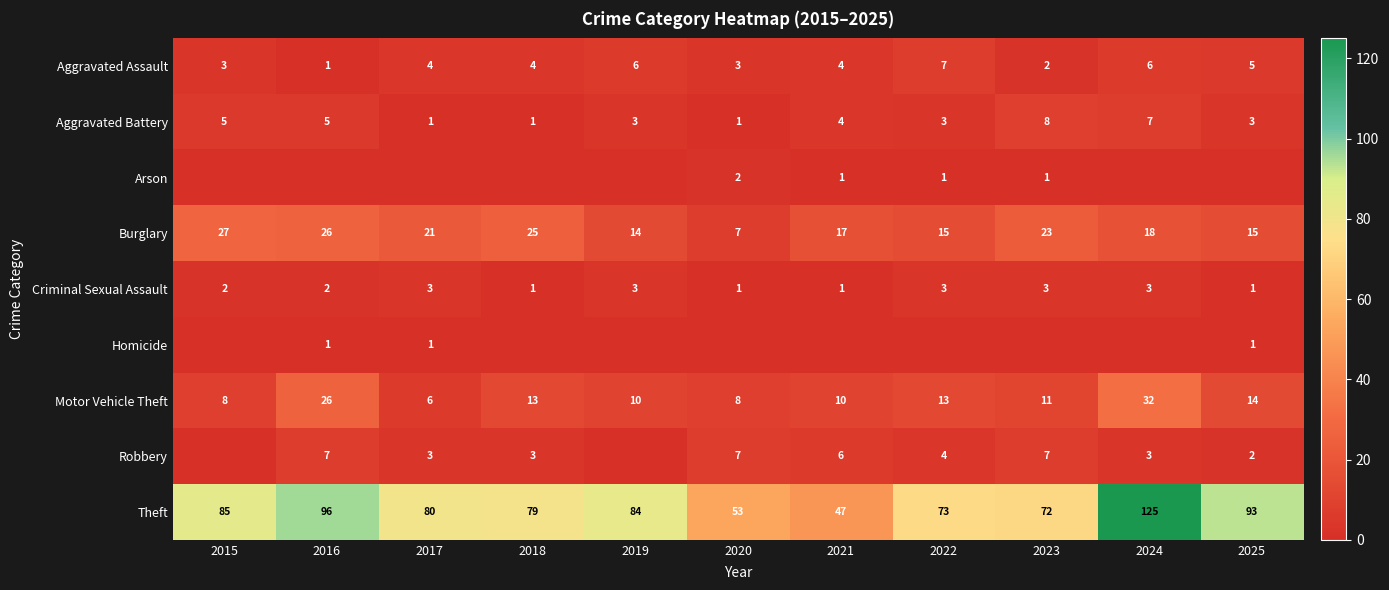

What is the difference between the maximum and minimum values in the Aggravated Assault series?

6